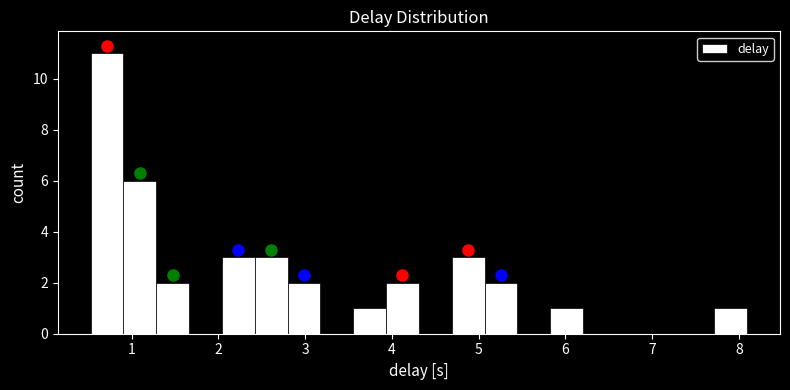

Around what value on the x-axis is the tallest bar? Give the approximate position of its centre, as read against the axis.

0.7